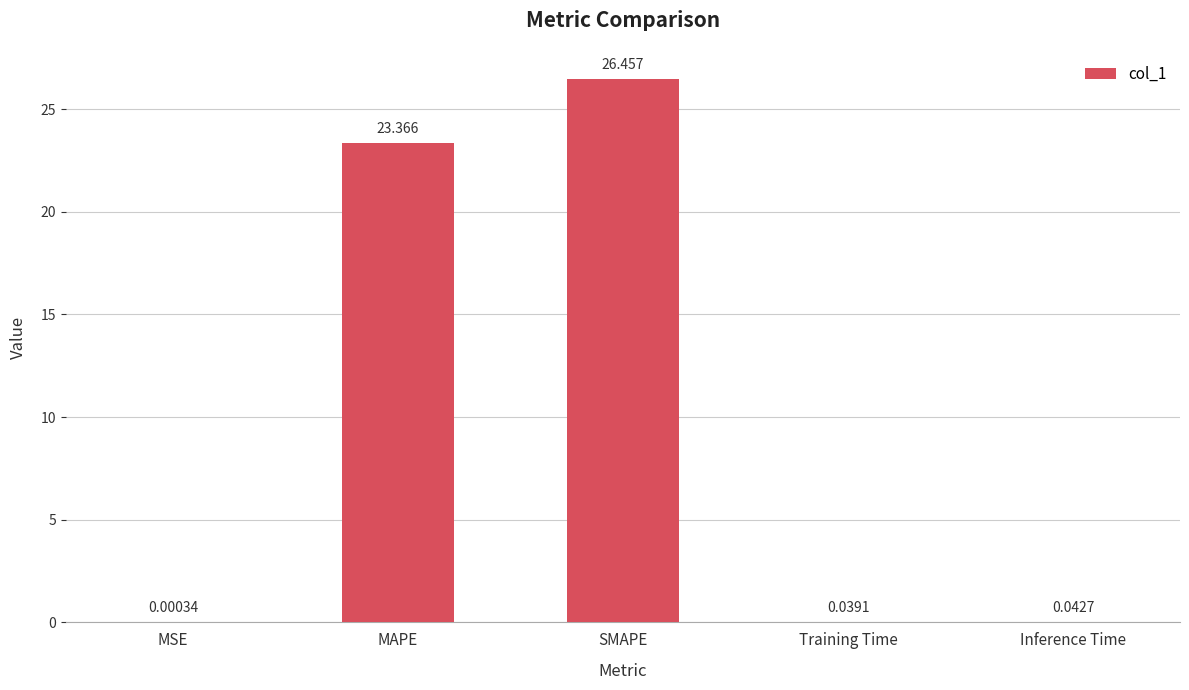

At which category does the chart reach its peak across all series?

SMAPE